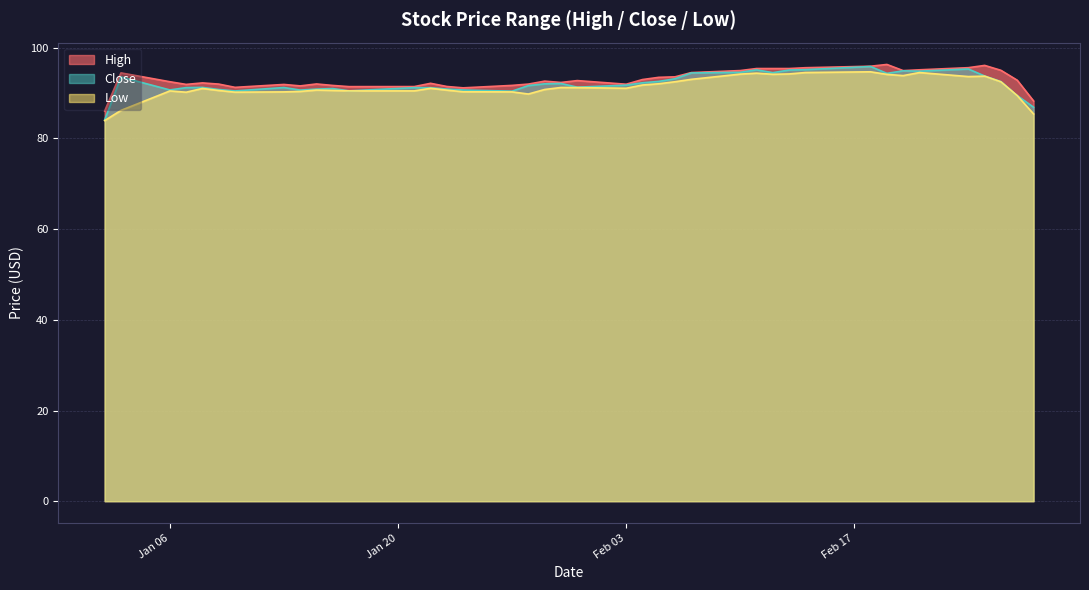

What is the label of the 21st point from the left?

2020-01-31